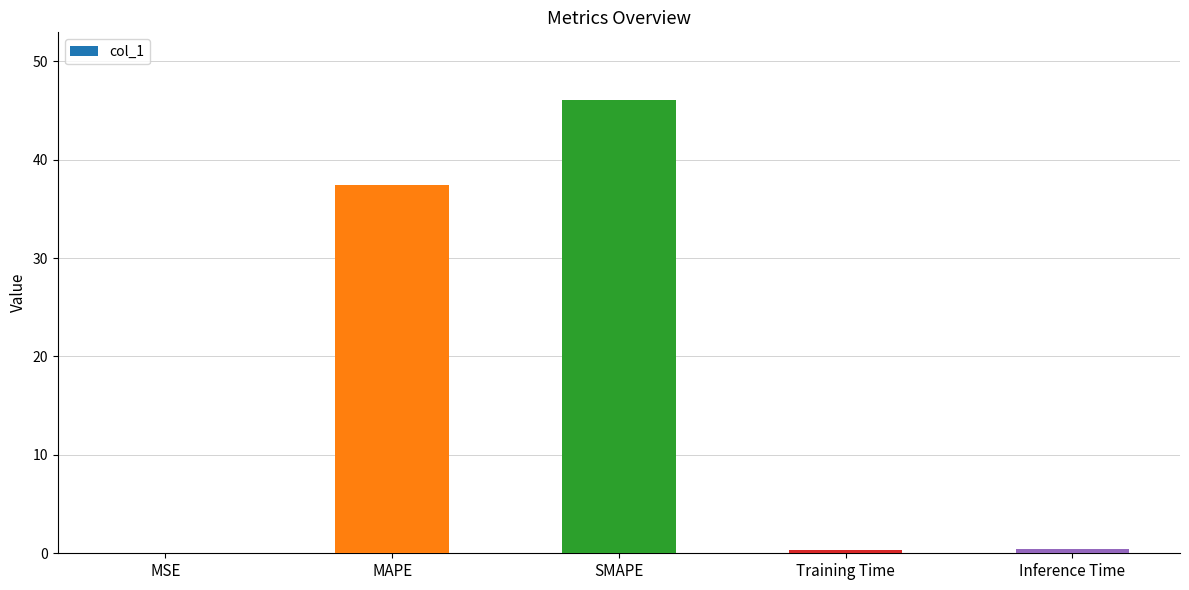

What is the sum of all values?

84.2